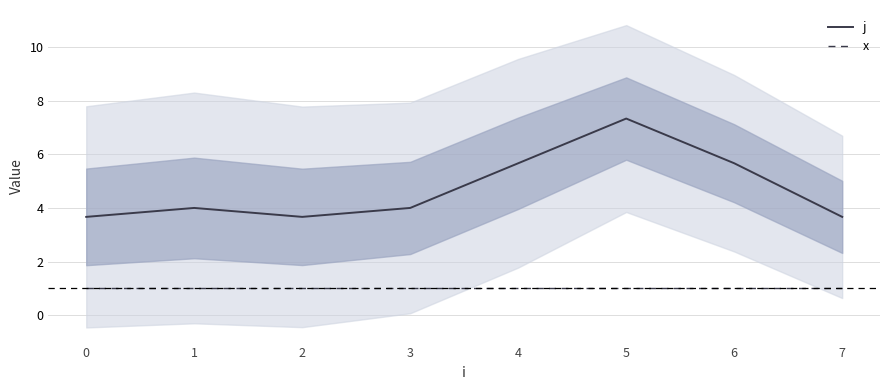

Count the number of data series in this chart.

2